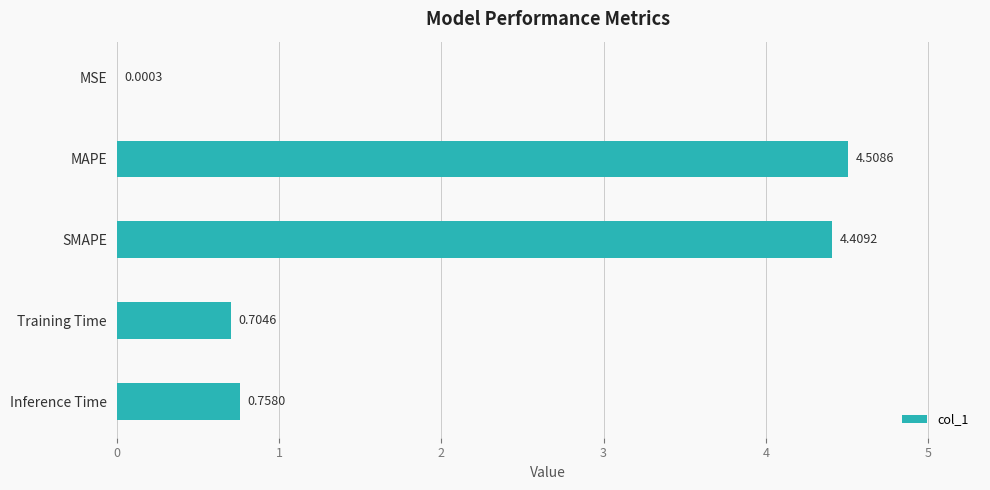

What is the change in value from MSE to Training Time?

+0.7